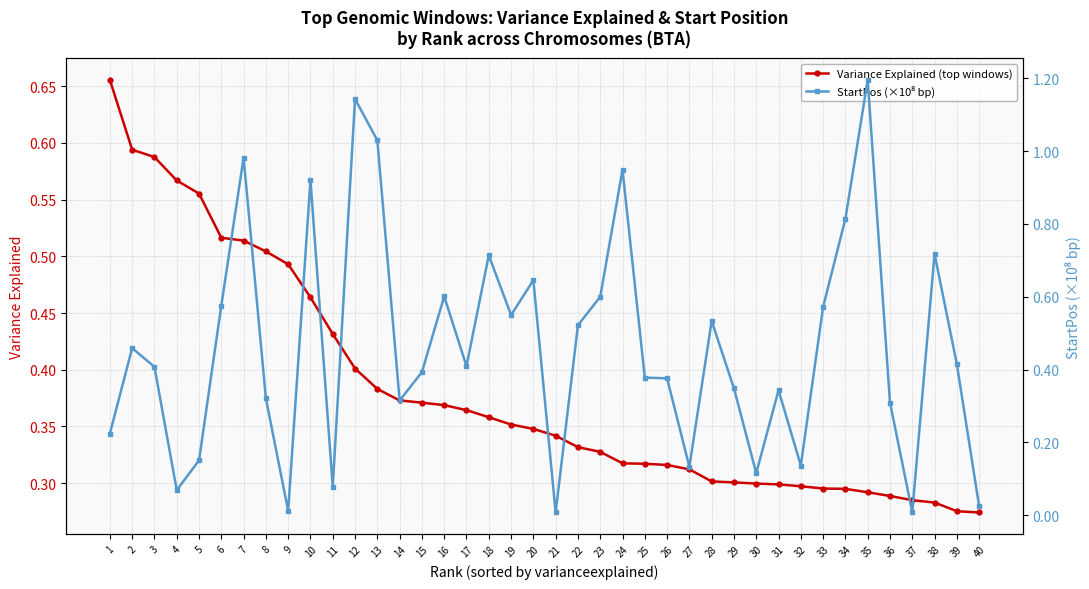

What is the spread (max minus min) of values at 24?

0.6